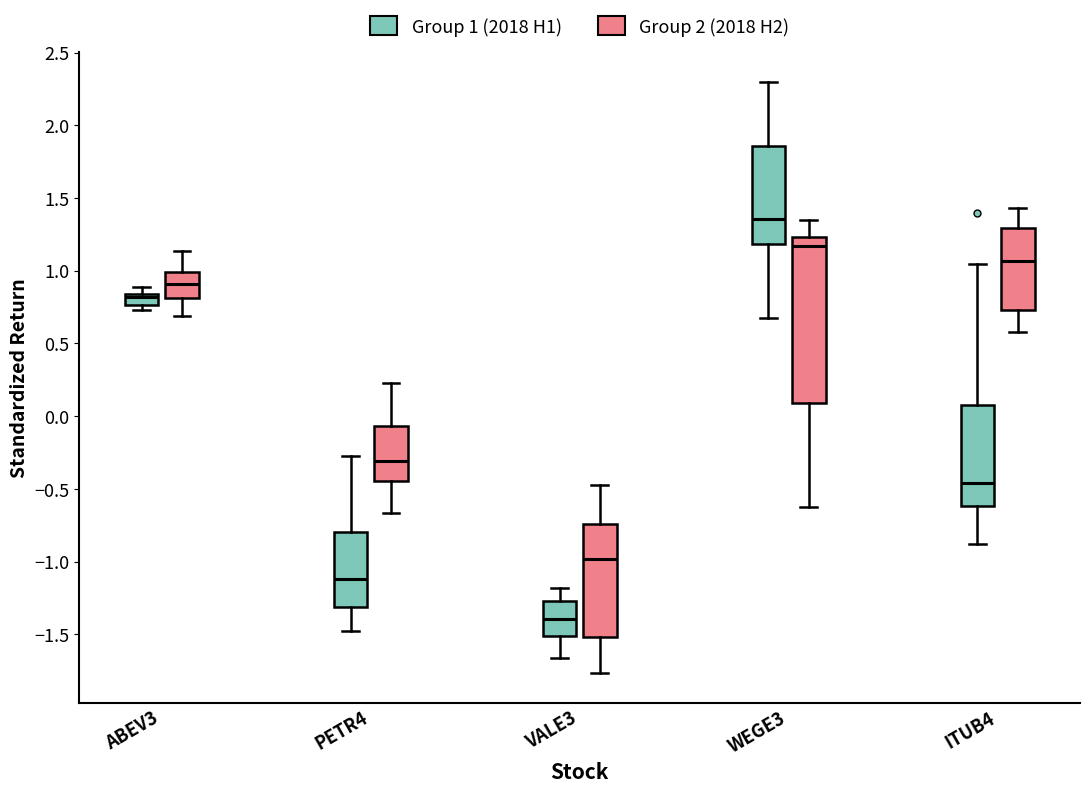

Reading left to right, transcribe this box plot: for each box, give where its median line is, the range the box spans, and where its two whiskers end, as read against the y-axis. The values are not printed on the chart, so give them approximately, as read against the axis.

ABEV3 (Group 1 (2018 H1)): median 0.80, box 0.75 to 0.85, whiskers 0.75 (just below the box's lower edge) to 0.90
ABEV3 (Group 2 (2018 H2)): median 0.90, box 0.80 to 1.00, whiskers 0.70 to 1.15
PETR4 (Group 1 (2018 H1)): median -1.10, box -1.30 to -0.80, whiskers -1.45 to -0.30
PETR4 (Group 2 (2018 H2)): median -0.30, box -0.45 to -0.05, whiskers -0.65 to 0.25
VALE3 (Group 1 (2018 H1)): median -1.40, box -1.50 to -1.25, whiskers -1.65 to -1.20
VALE3 (Group 2 (2018 H2)): median -1.00, box -1.50 to -0.75, whiskers -1.75 to -0.50
WEGE3 (Group 1 (2018 H1)): median 1.35, box 1.20 to 1.85, whiskers 0.65 to 2.30
WEGE3 (Group 2 (2018 H2)): median 1.15, box 0.10 to 1.25, whiskers -0.65 to 1.35
ITUB4 (Group 1 (2018 H1)): median -0.45, box -0.60 to 0.10, whiskers -0.90 to 1.05
ITUB4 (Group 2 (2018 H2)): median 1.05, box 0.75 to 1.30, whiskers 0.60 to 1.45